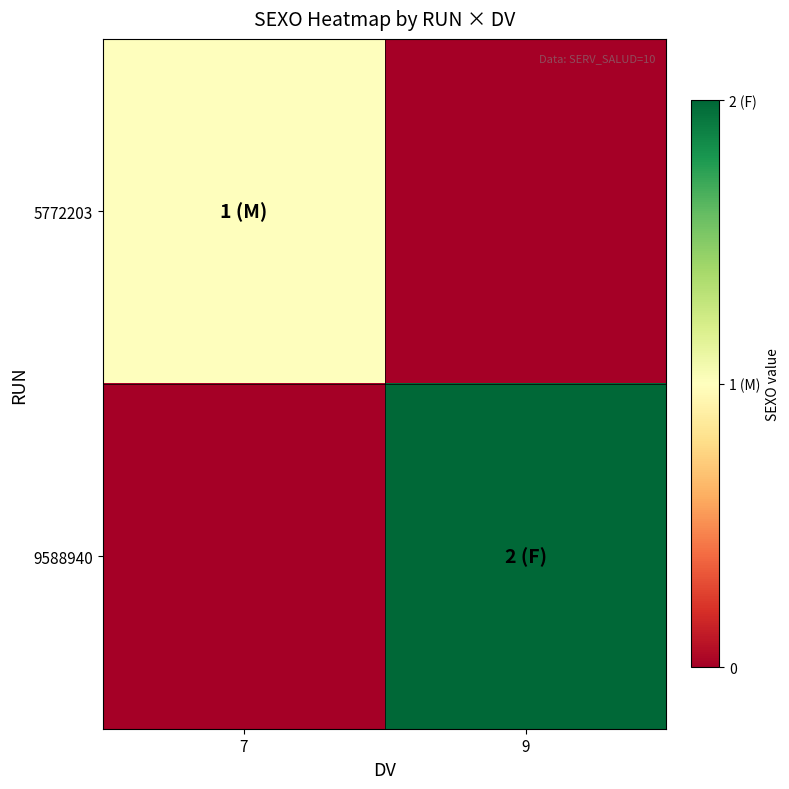

Reading left to right, list all the values displayed in this chart.

5772203: 7=1	9=0
9588940: 7=0	9=2